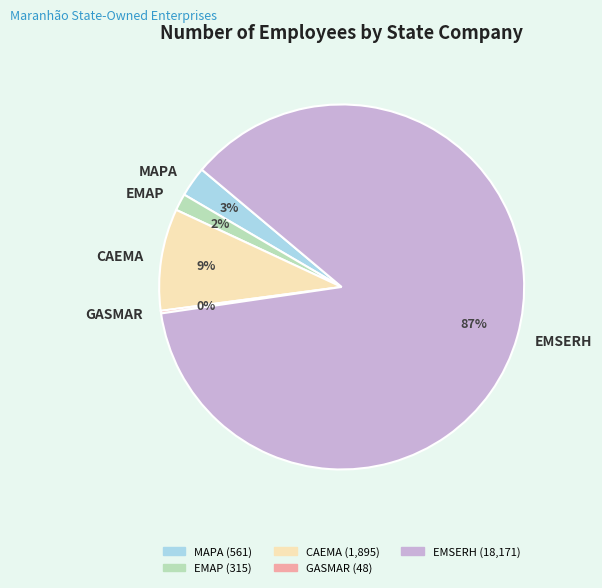

Is the sum of EMAP and EMSERH greater than half?

Yes